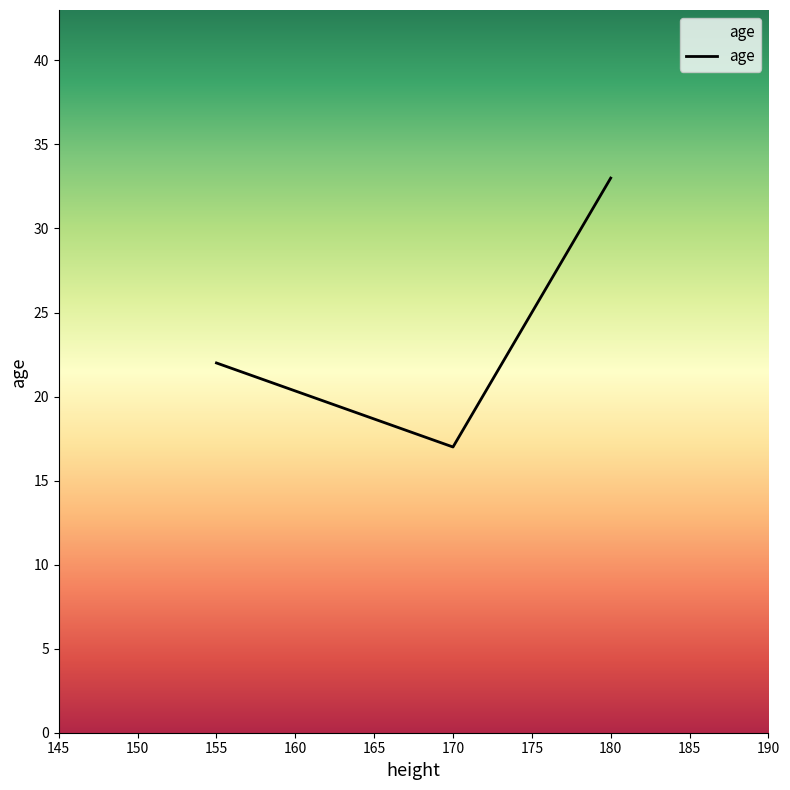

What is the smallest value displayed?

17